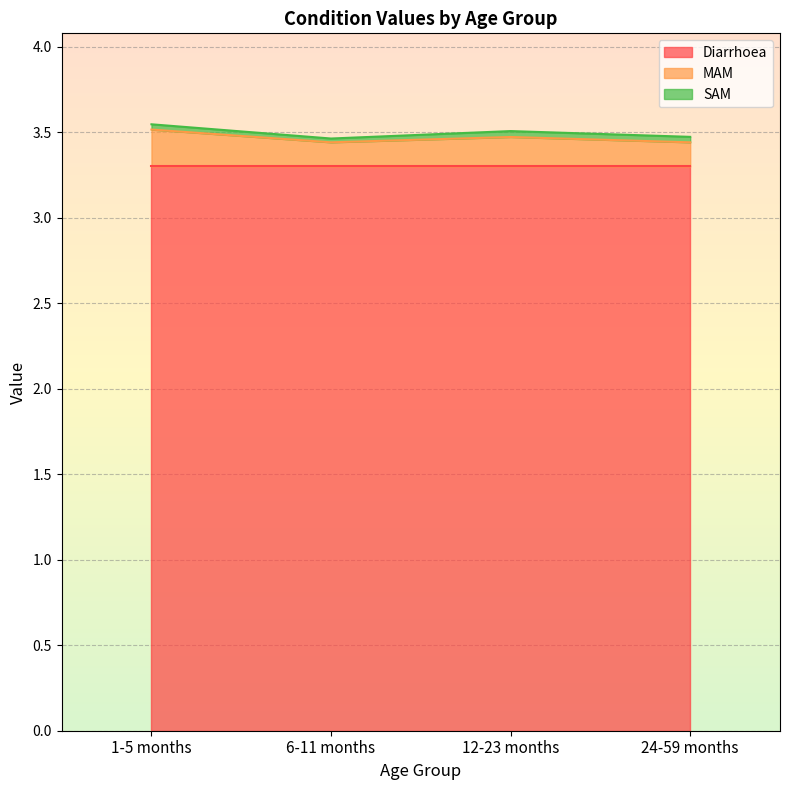

Does the chart display data point markers on the line(s)?

No